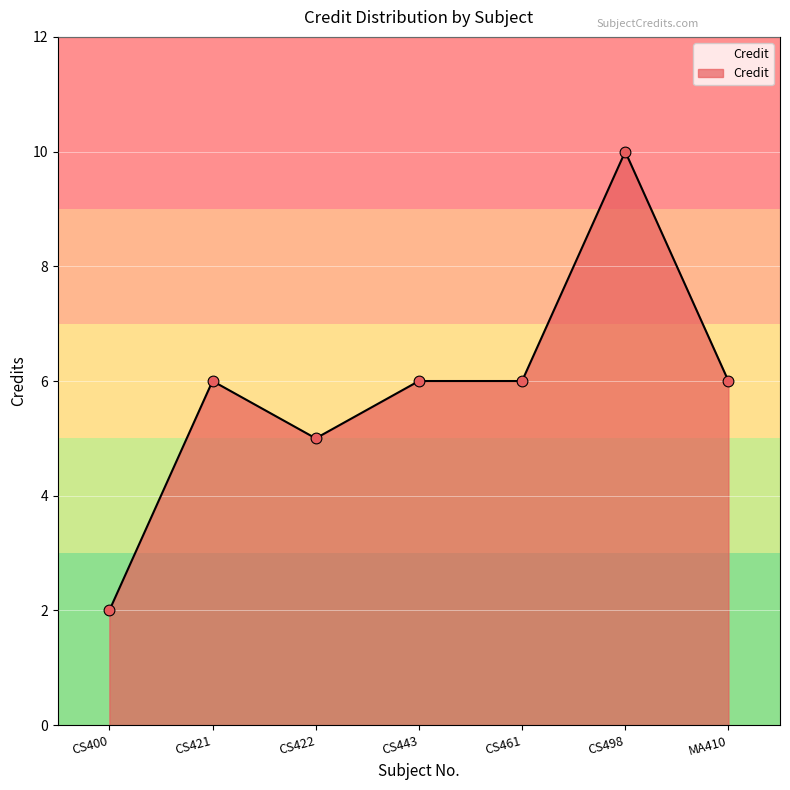

Approximately how many times larger is the value at MA410 compared to CS498?

0.6